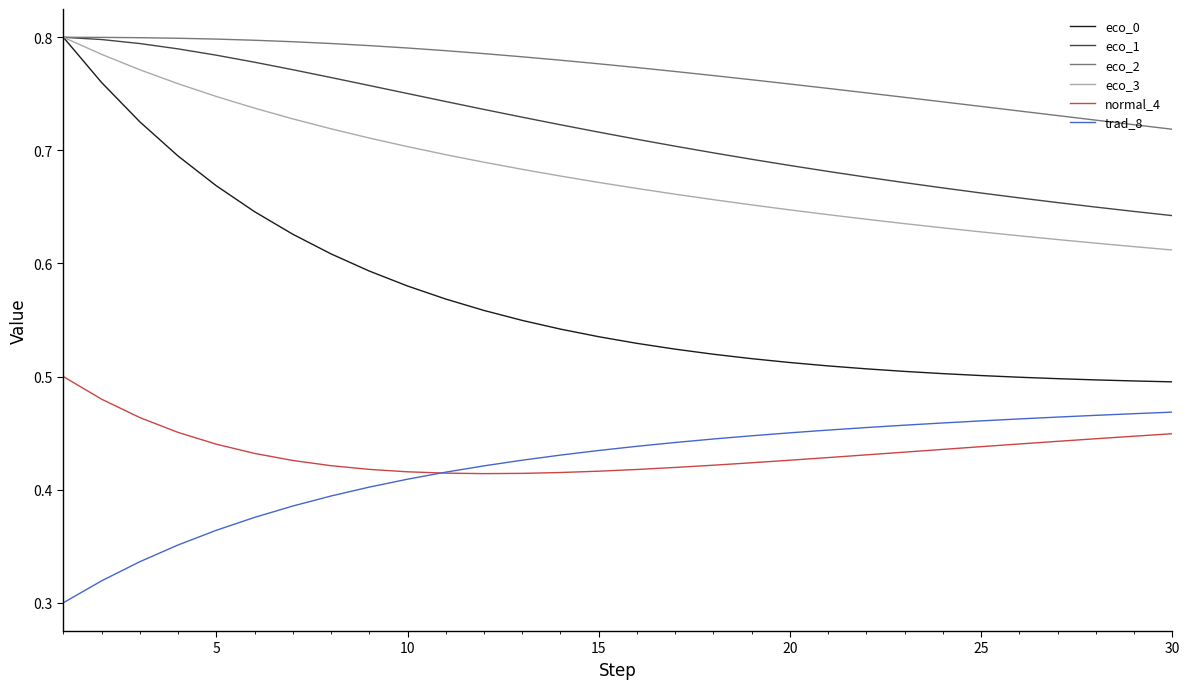

Which series has the largest range (max minus min)?

eco_0